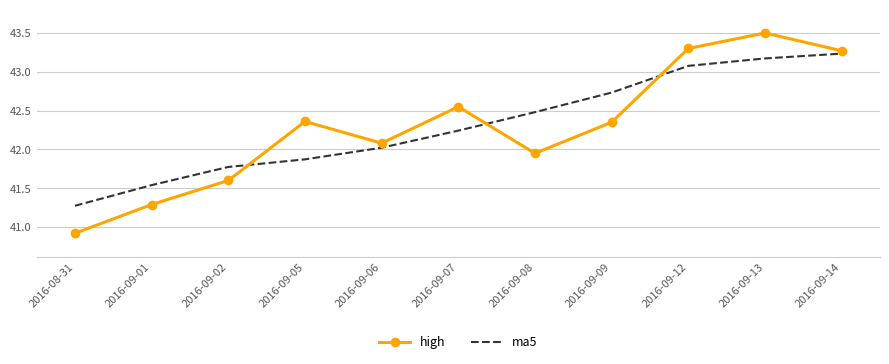

What is the approximate value of high at 2016-09-01?

41.3